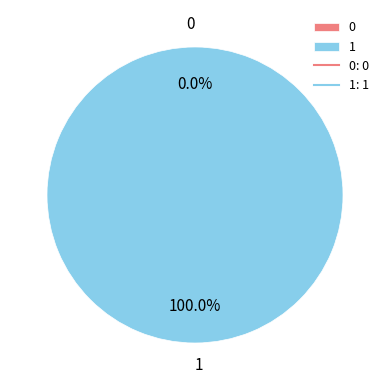

To the nearest percent, what is the difference between the 1 and 0 slice percentages?

100%